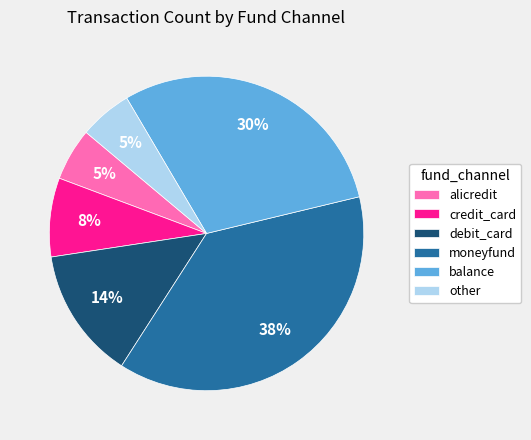

Is it true that debit_card is 14% of the pie?

True